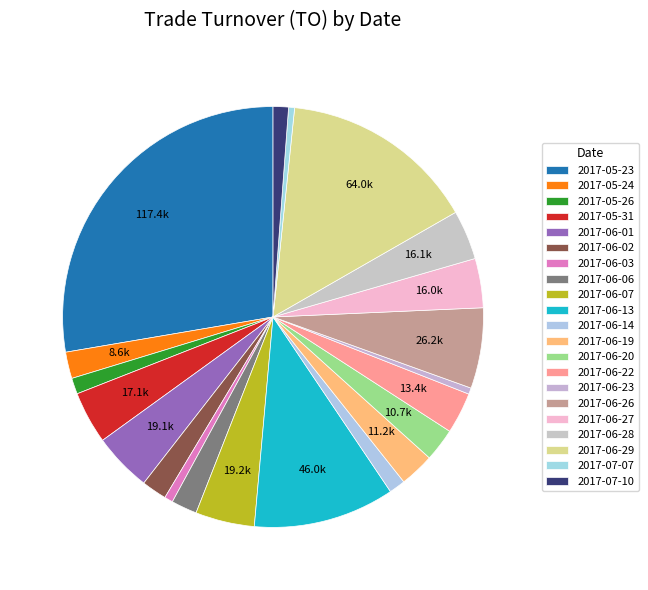

How many segments does this pie chart have?

21